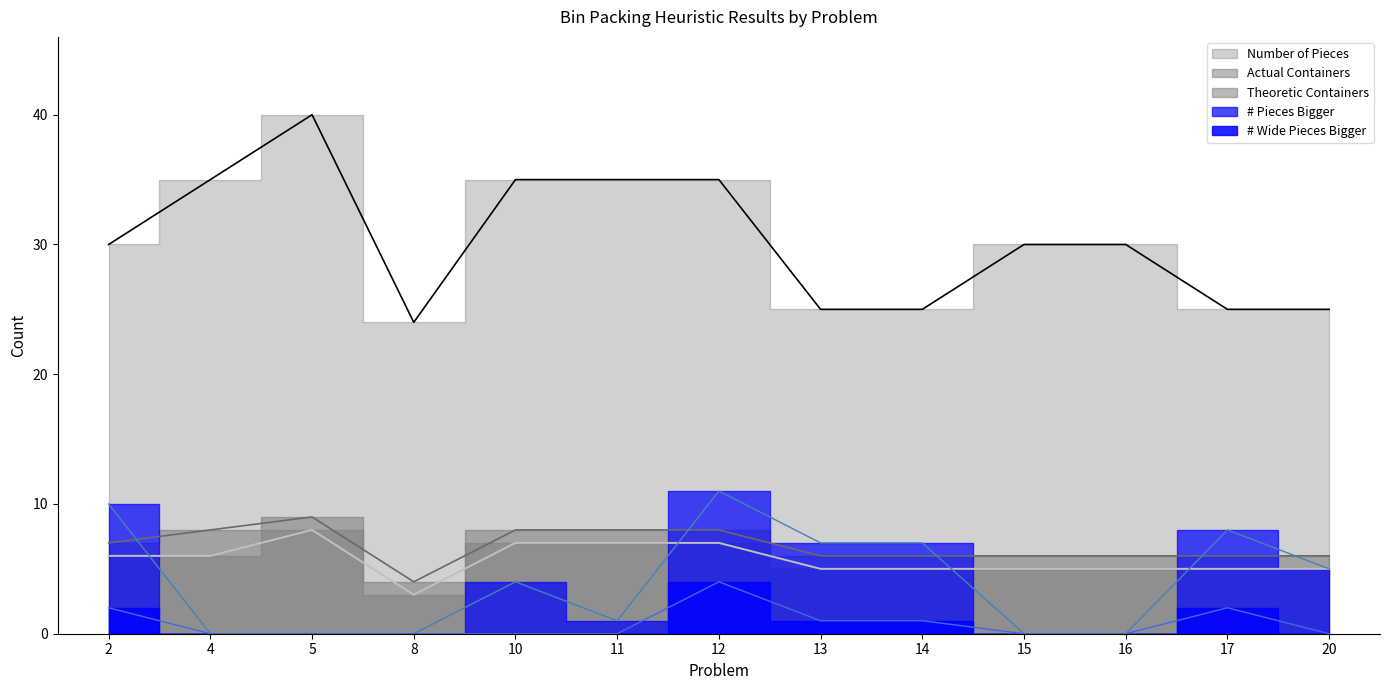

How many intersections are there between # Pieces Bigger and Theoretic Containers?

4